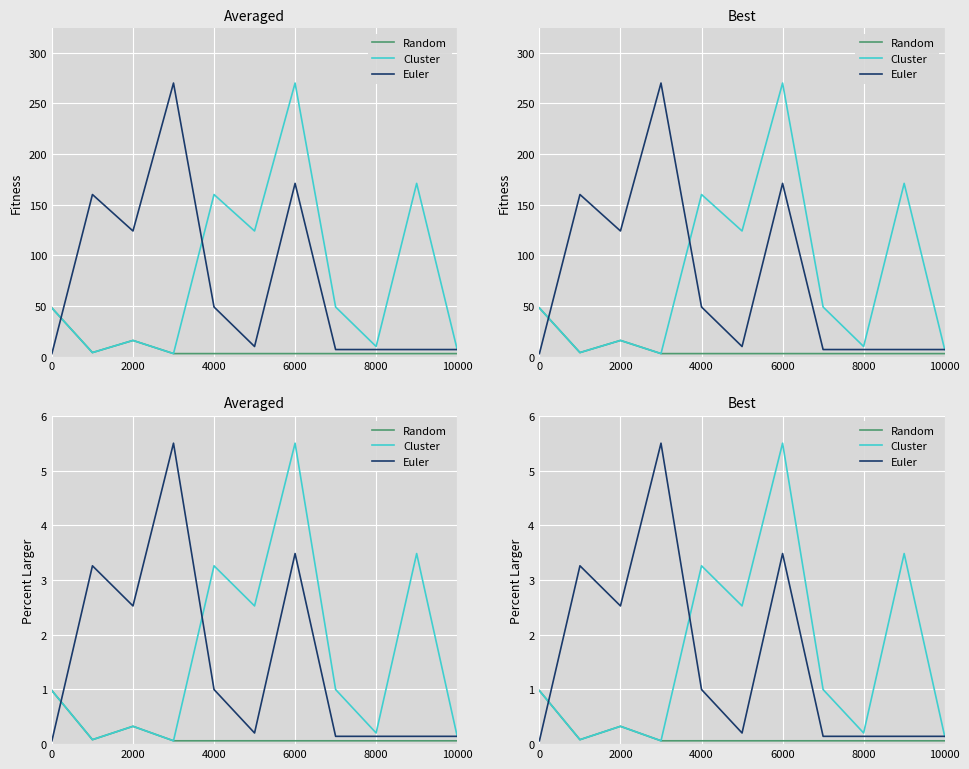

True or false: Random and Euler intersect in this chart.

True